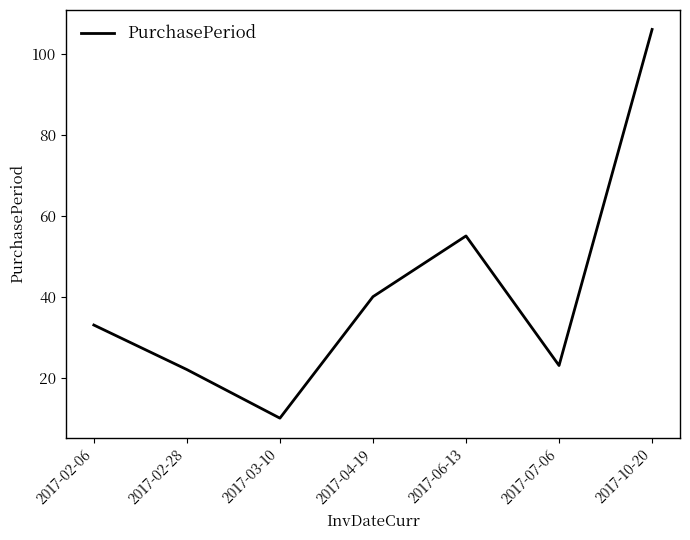

What is the difference between the maximum and minimum values?

96